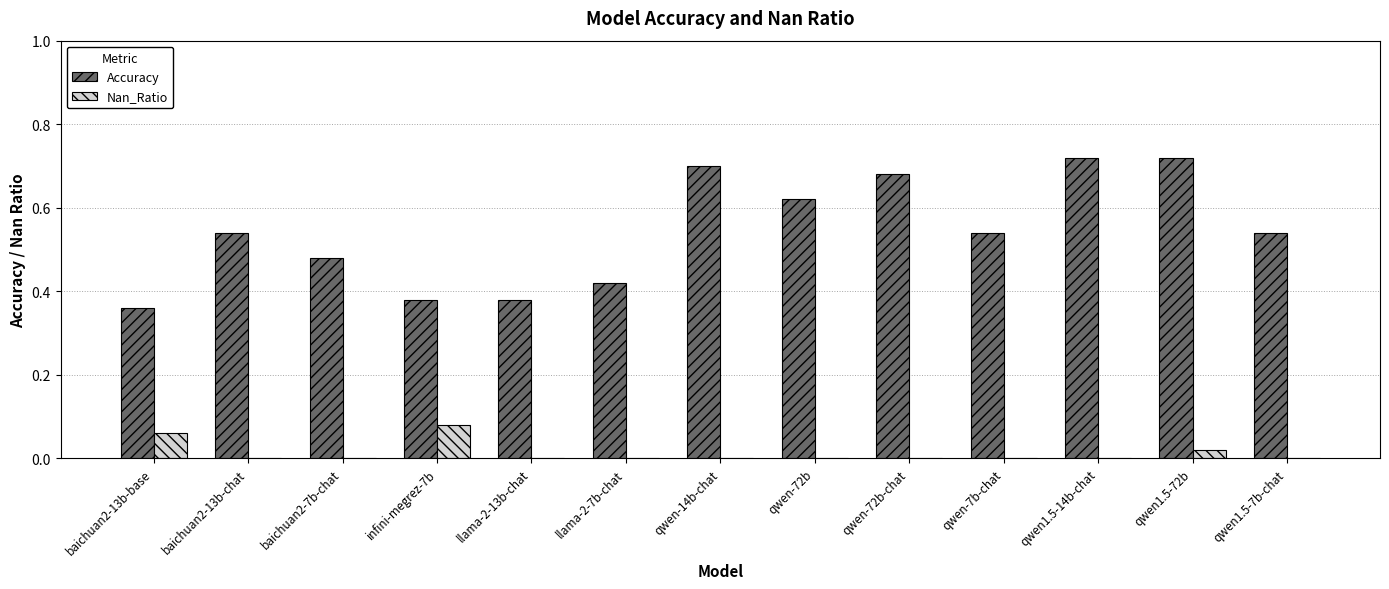

What is the sum of all Accuracy values?

7.1